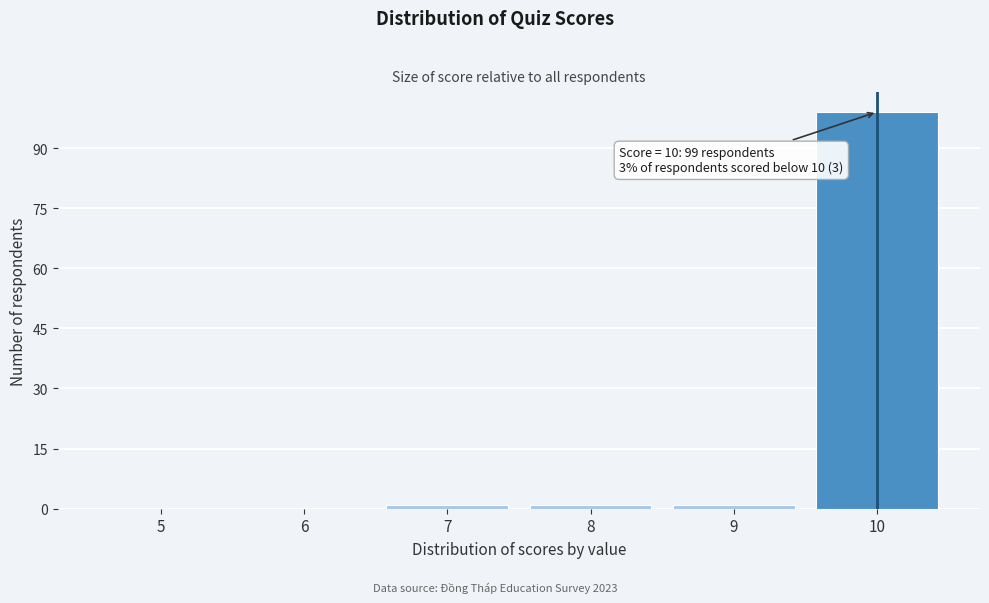

Reading left to right, extract all data points from this chart.

5=0	6=0	7=1	8=1	9=1	10=99